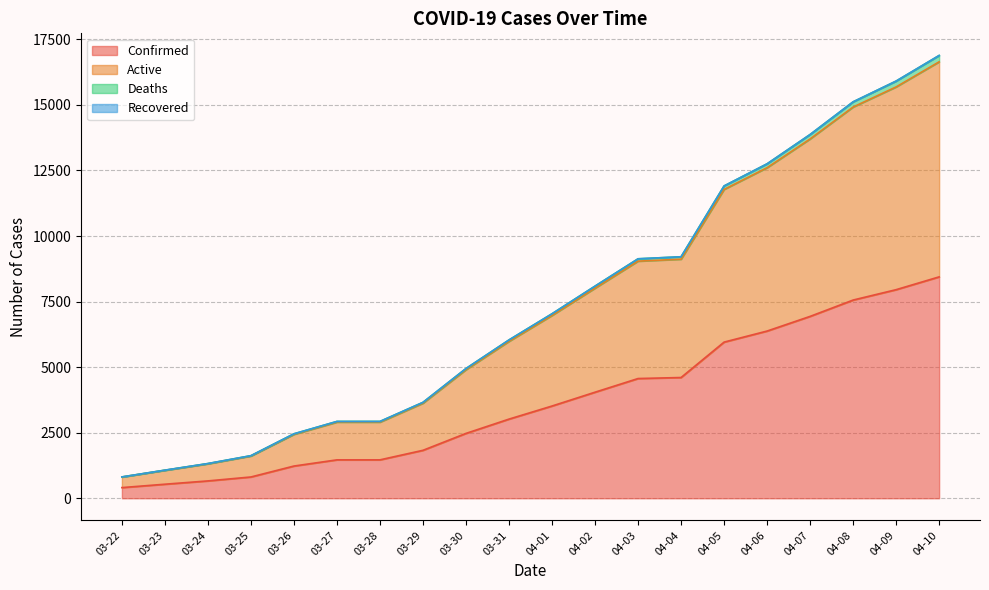

True or false: Confirmed has a value of 407 at 03-22.

True